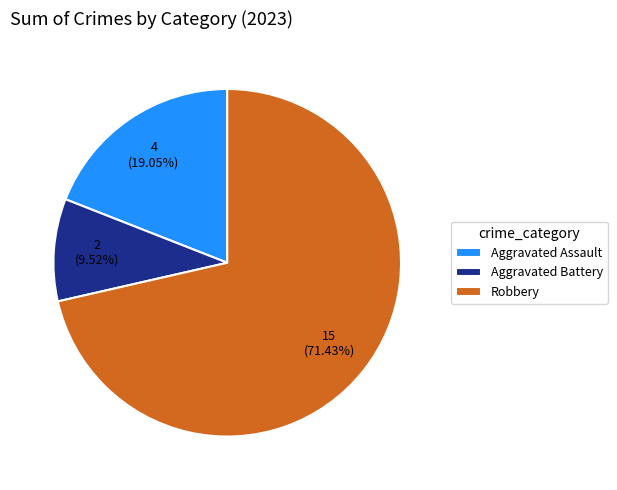

Which slice is the smallest?

Aggravated Battery